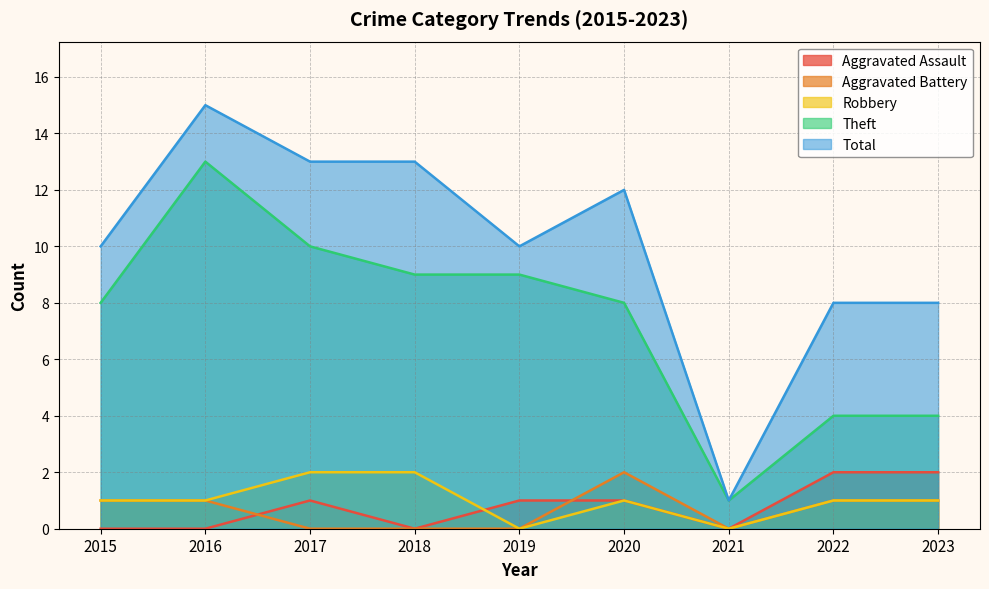

At which category does Aggravated Assault reach its first local peak?

2017